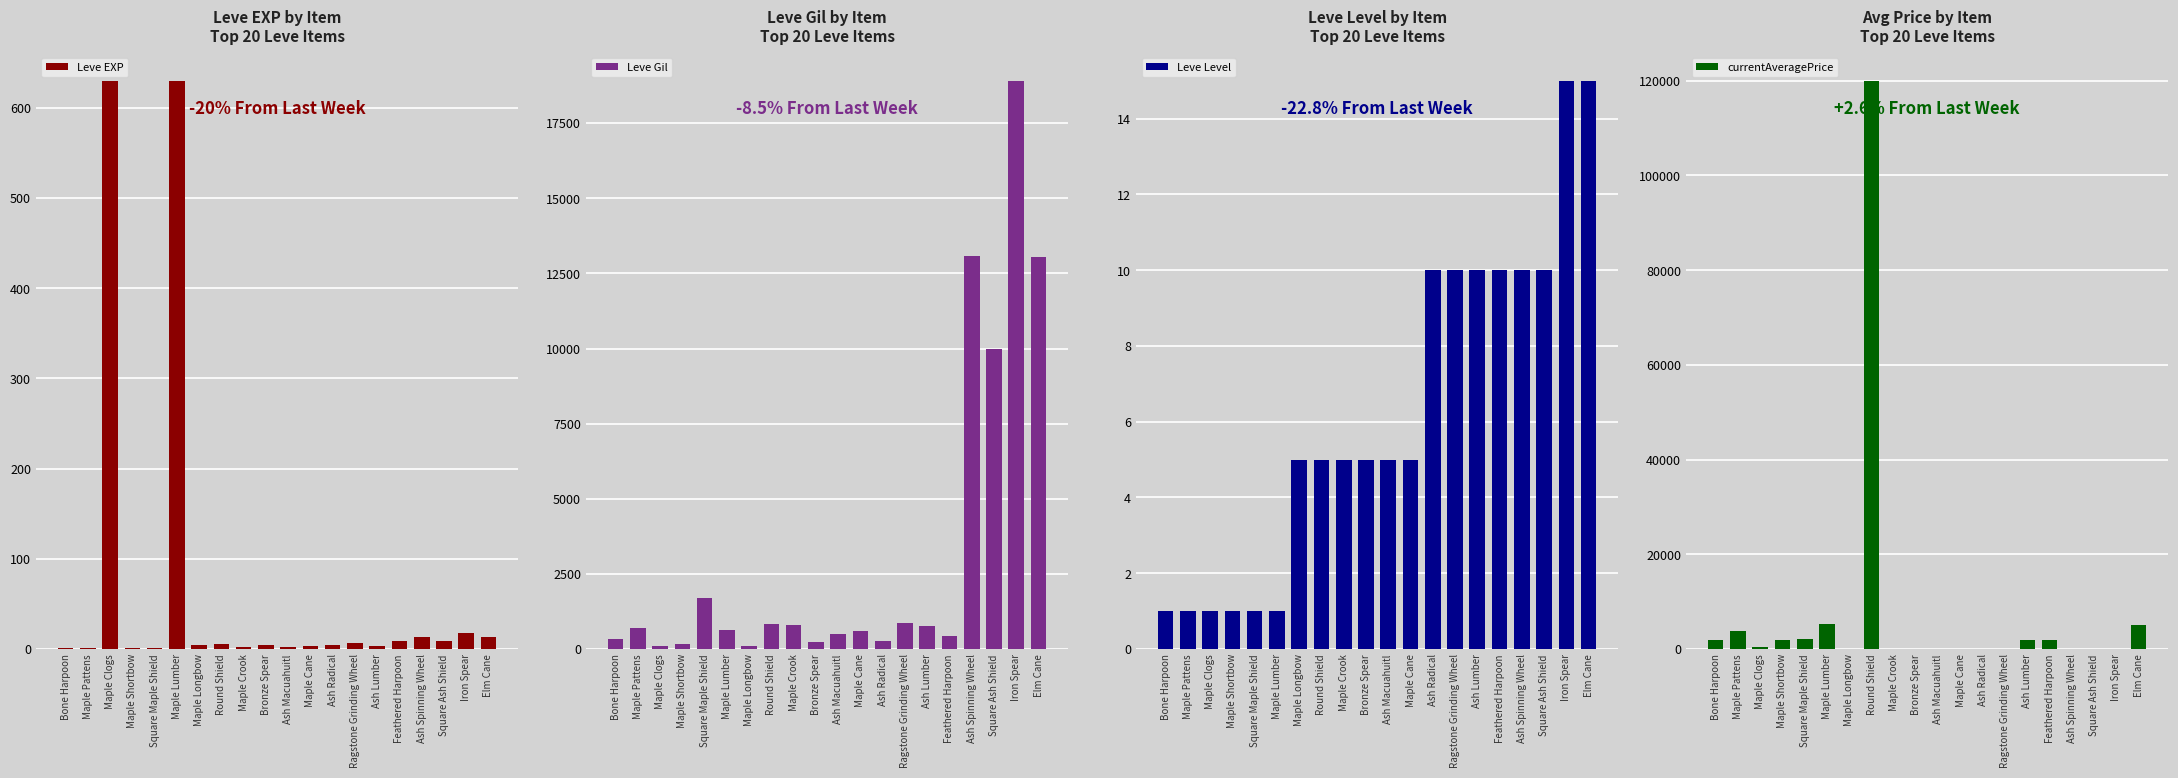

Between Maple Clogs and Round Shield, which is larger?

Maple Clogs